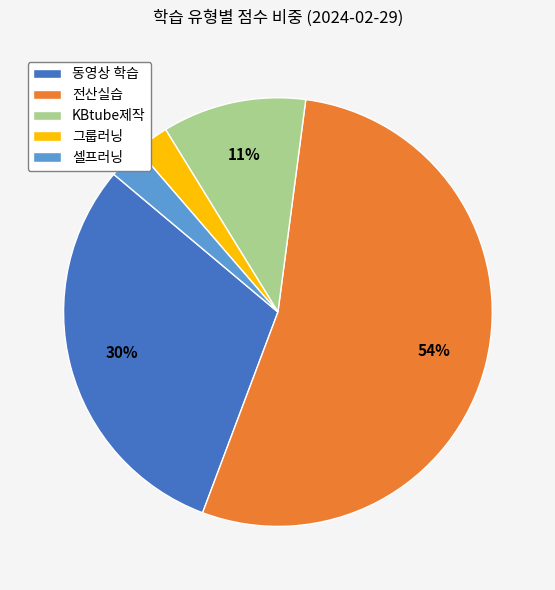

To the nearest percent, what is the average slice percentage?

20%